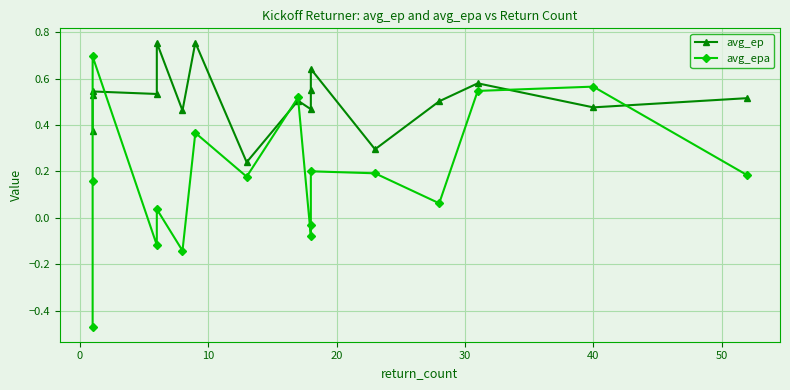

What is the sum of all avg_ep values?

8.7